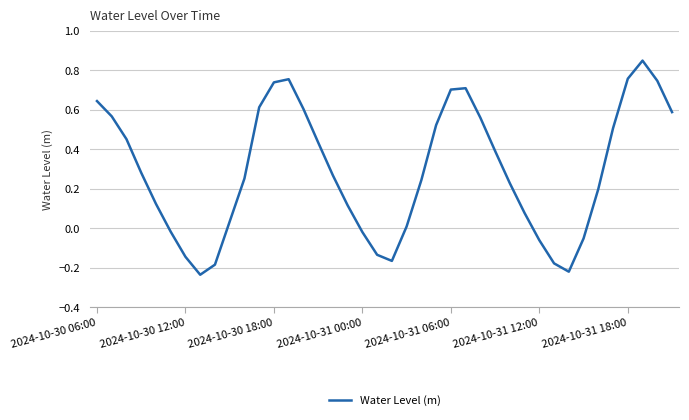

What is the difference between the maximum and minimum values?

1.1